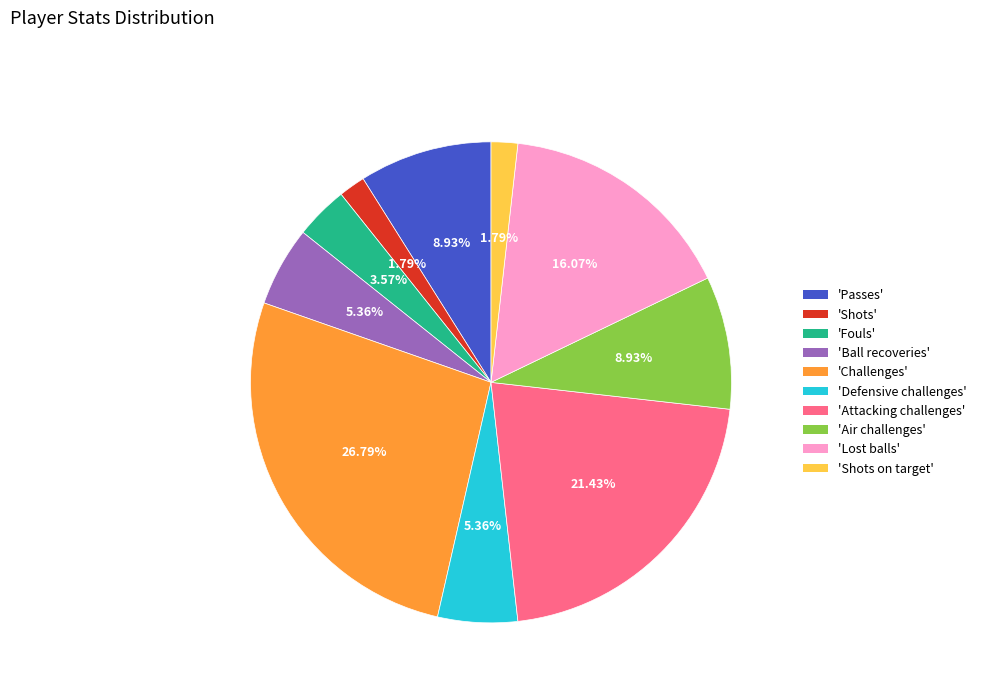

Which has a higher value, 'Passes' or 'Fouls'?

'Passes'